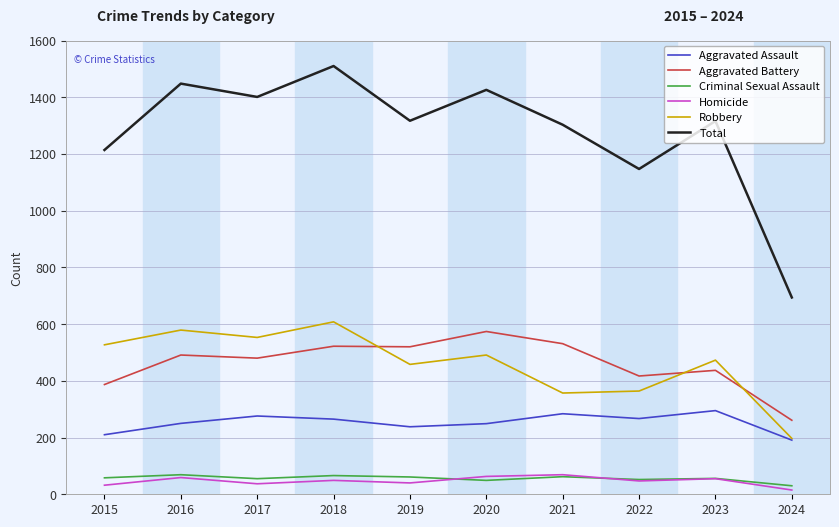

True or false: Aggravated Assault and Criminal Sexual Assault cross at least once.

False